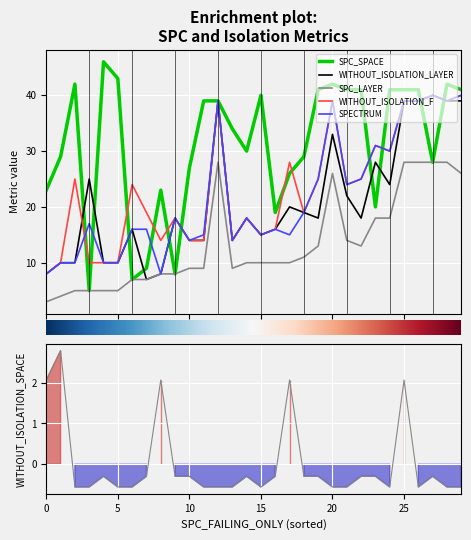

Which series has the widest spread of values?

SPC_SPACE